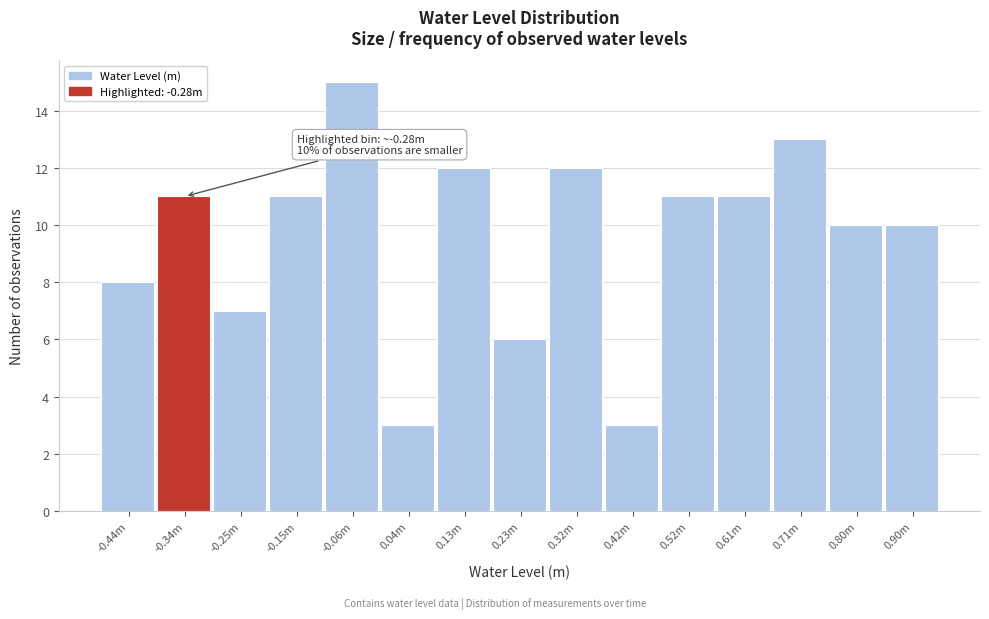

Reading left to right, what are all the values shown in this chart?

-0.44m=8	-0.34m=11	-0.25m=7	-0.15m=11	-0.06m=15	0.04m=3	0.13m=12	0.23m=6	0.32m=12	0.42m=3	0.52m=11	0.61m=11	0.71m=13	0.80m=10	0.90m=10